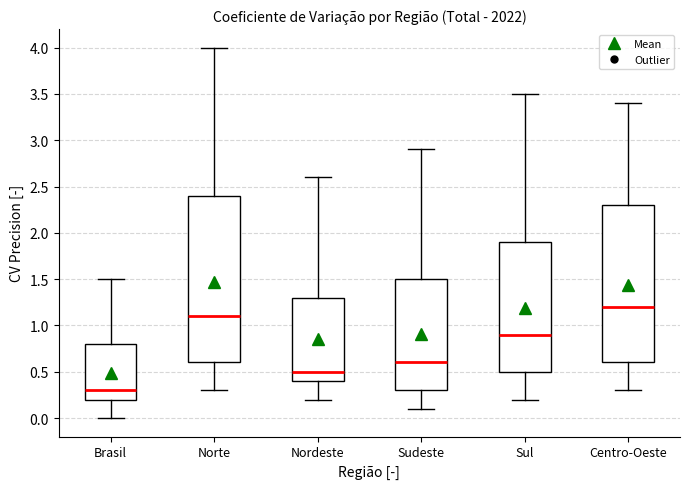

Comparing the boxes themselves (not the whiskers), which one is the tallest?

Norte